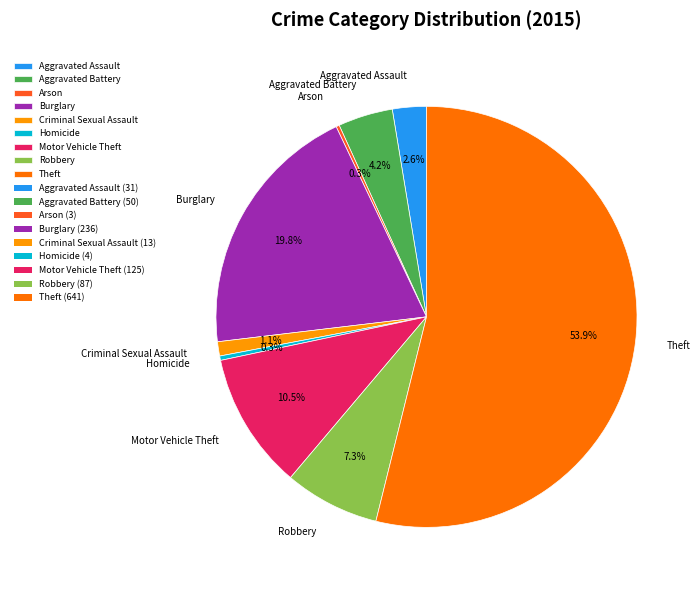

To the nearest percent, what is the combined percentage of Burglary and Motor Vehicle Theft?

30%